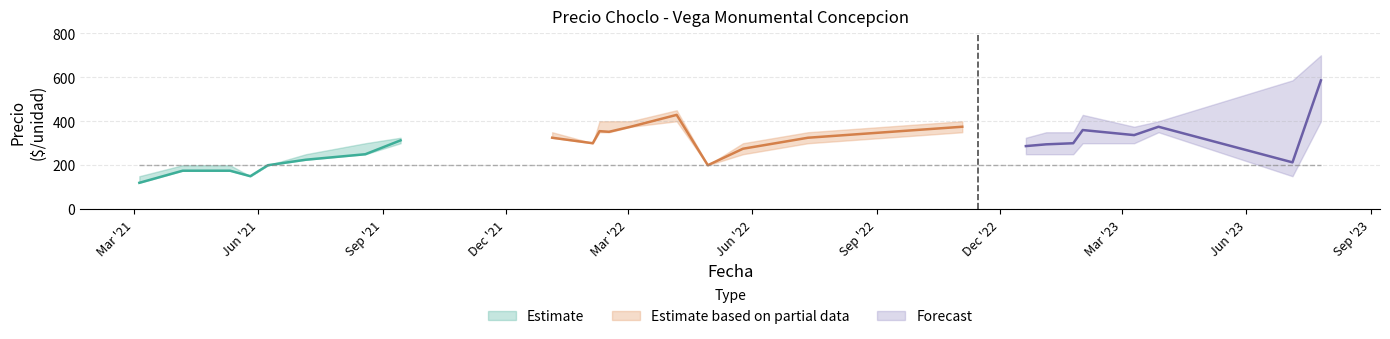

What value does the Precio minimo series have at 2021-06-08, to the nearest 10?

200